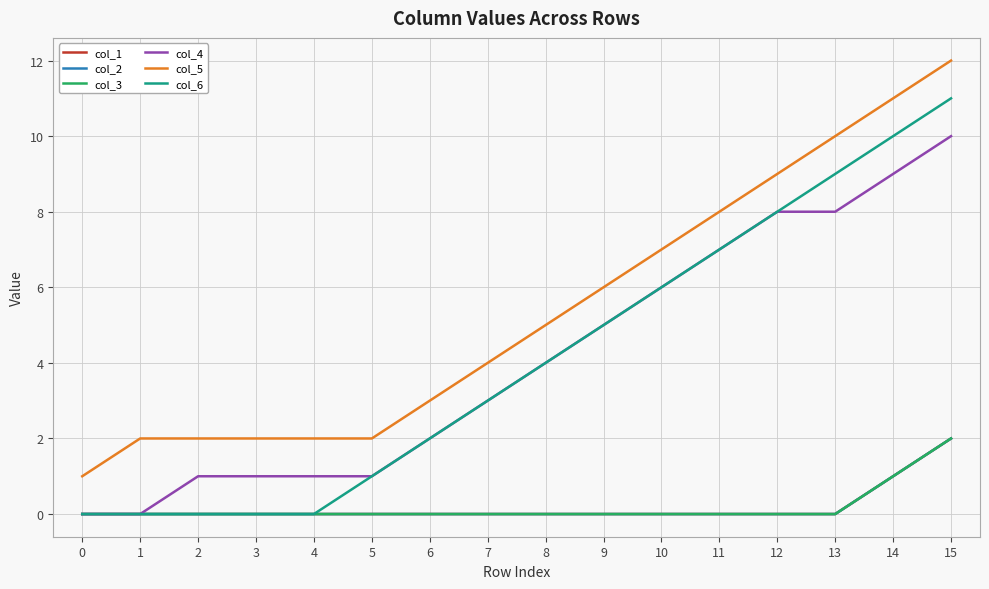

What is the value of the col_3 point at the 16th from the left?

2